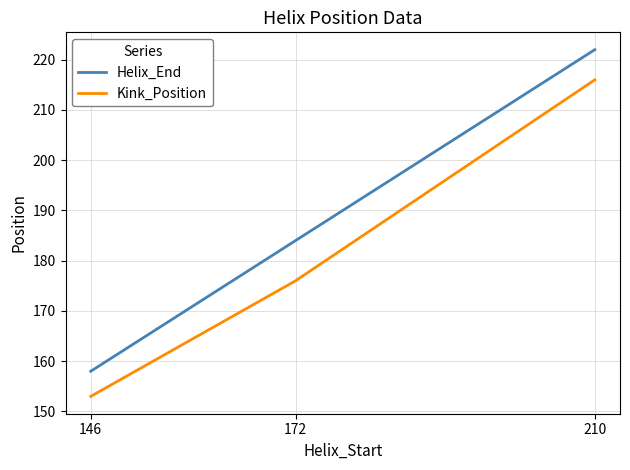

What is the sum of all Kink_Position values?

545